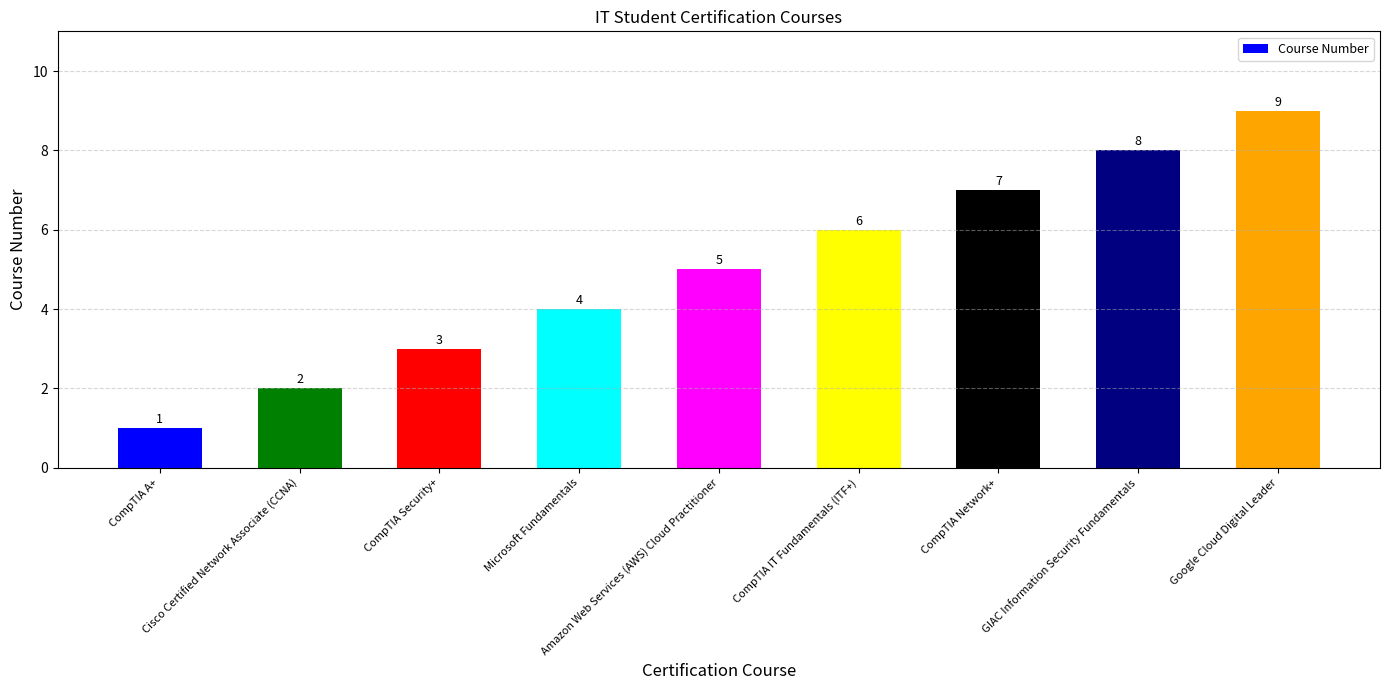

Where is the data nearest to the value 5?

Amazon Web Services (AWS) Cloud Practitioner